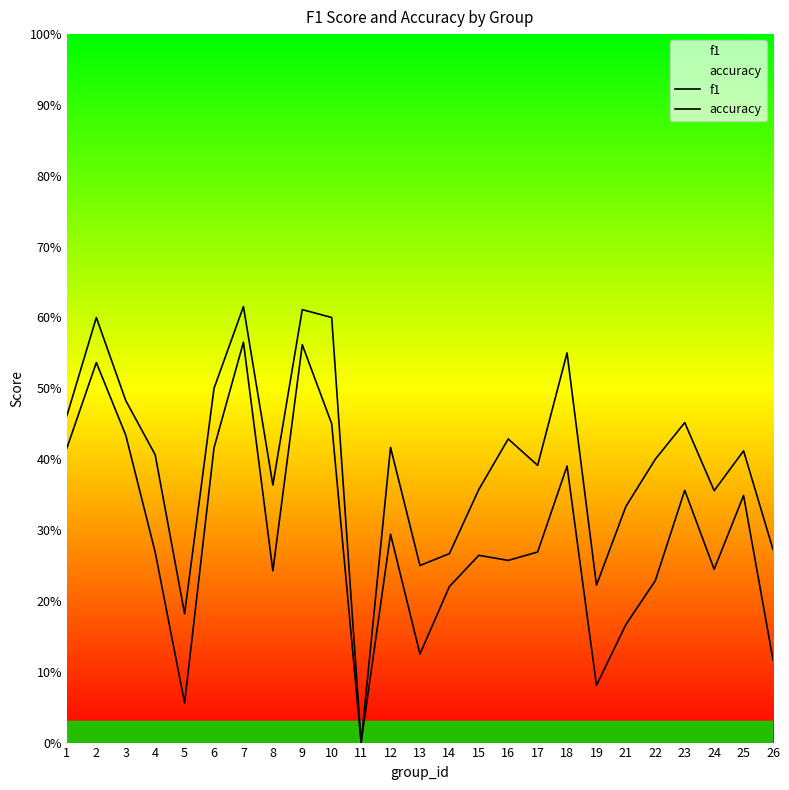

How many lines are shown in the chart?

2